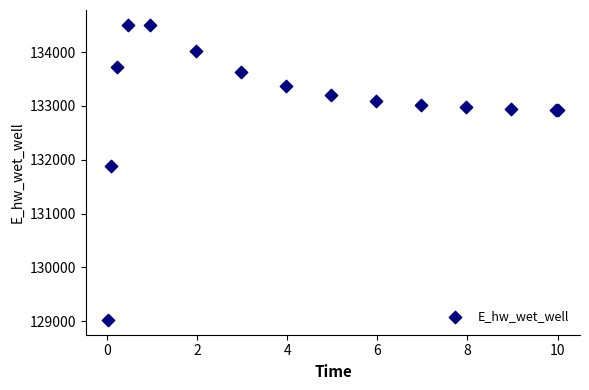

What Y value in the scatter plot is closest to 131765?

131884.6